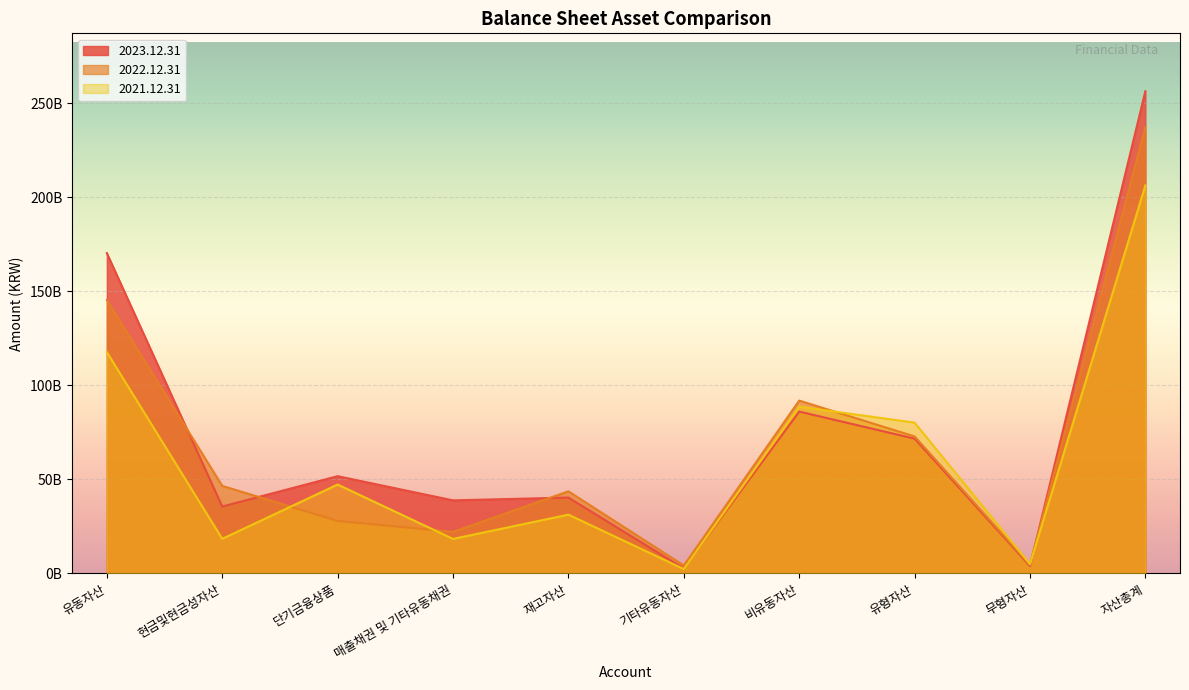

Is the value of 2021.12.31 at 비유동자산 greater than the value of 2023.12.31 at 기타유동자산?

Yes